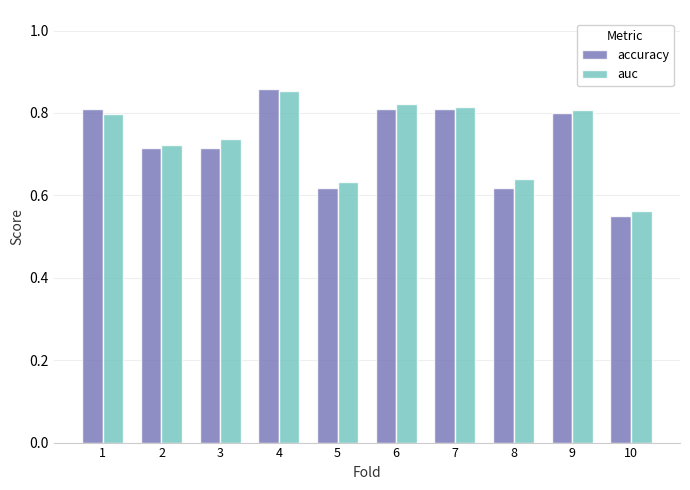

How many bars are there in total?

20